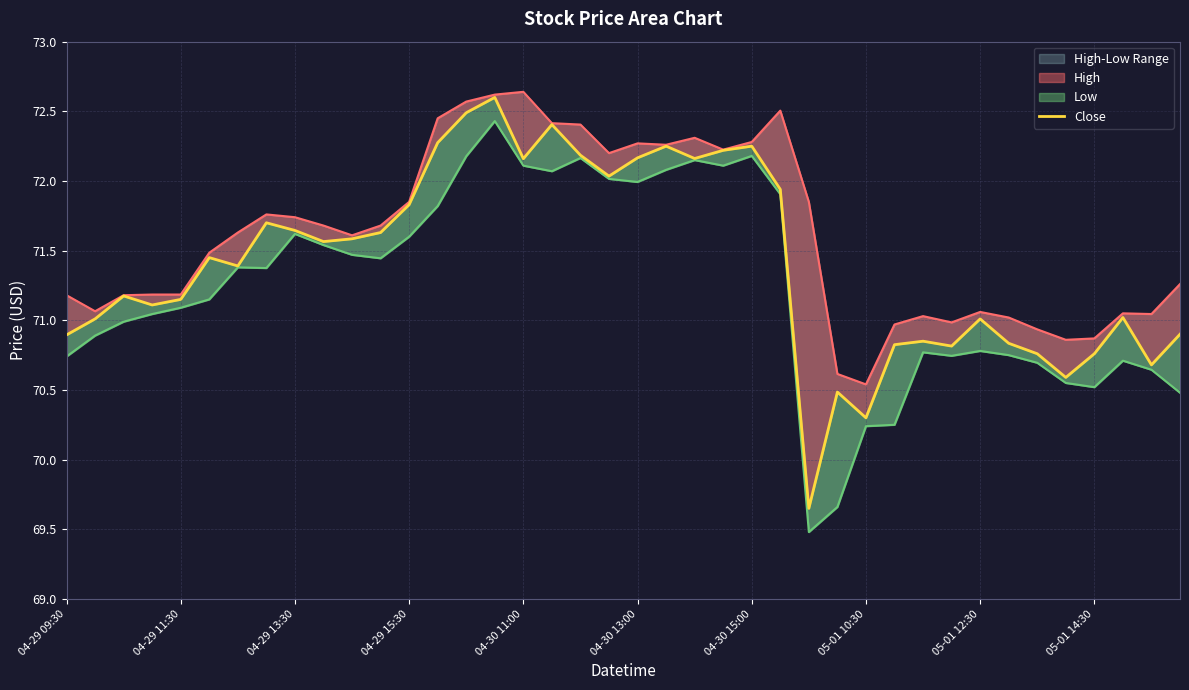

The value at 14 is 72.5. True or false?

True